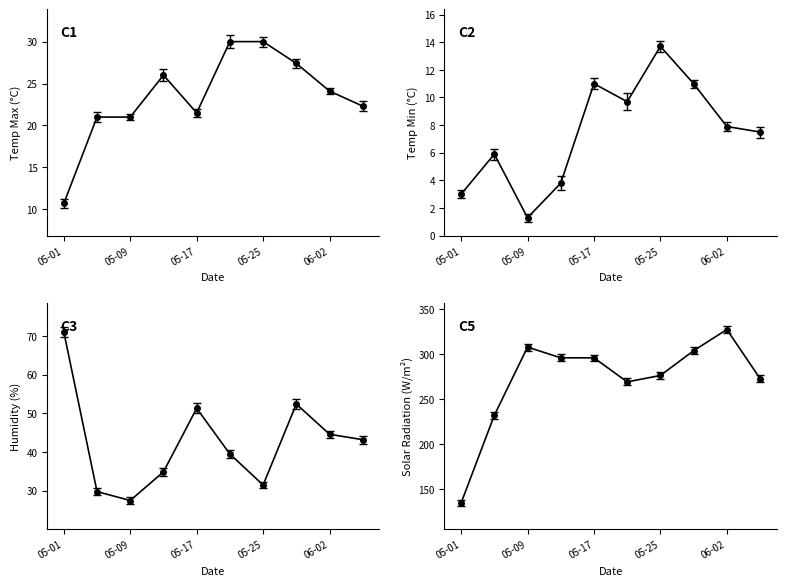

Which has a higher value, 2022-05-29 or 2022-05-01?

2022-05-29